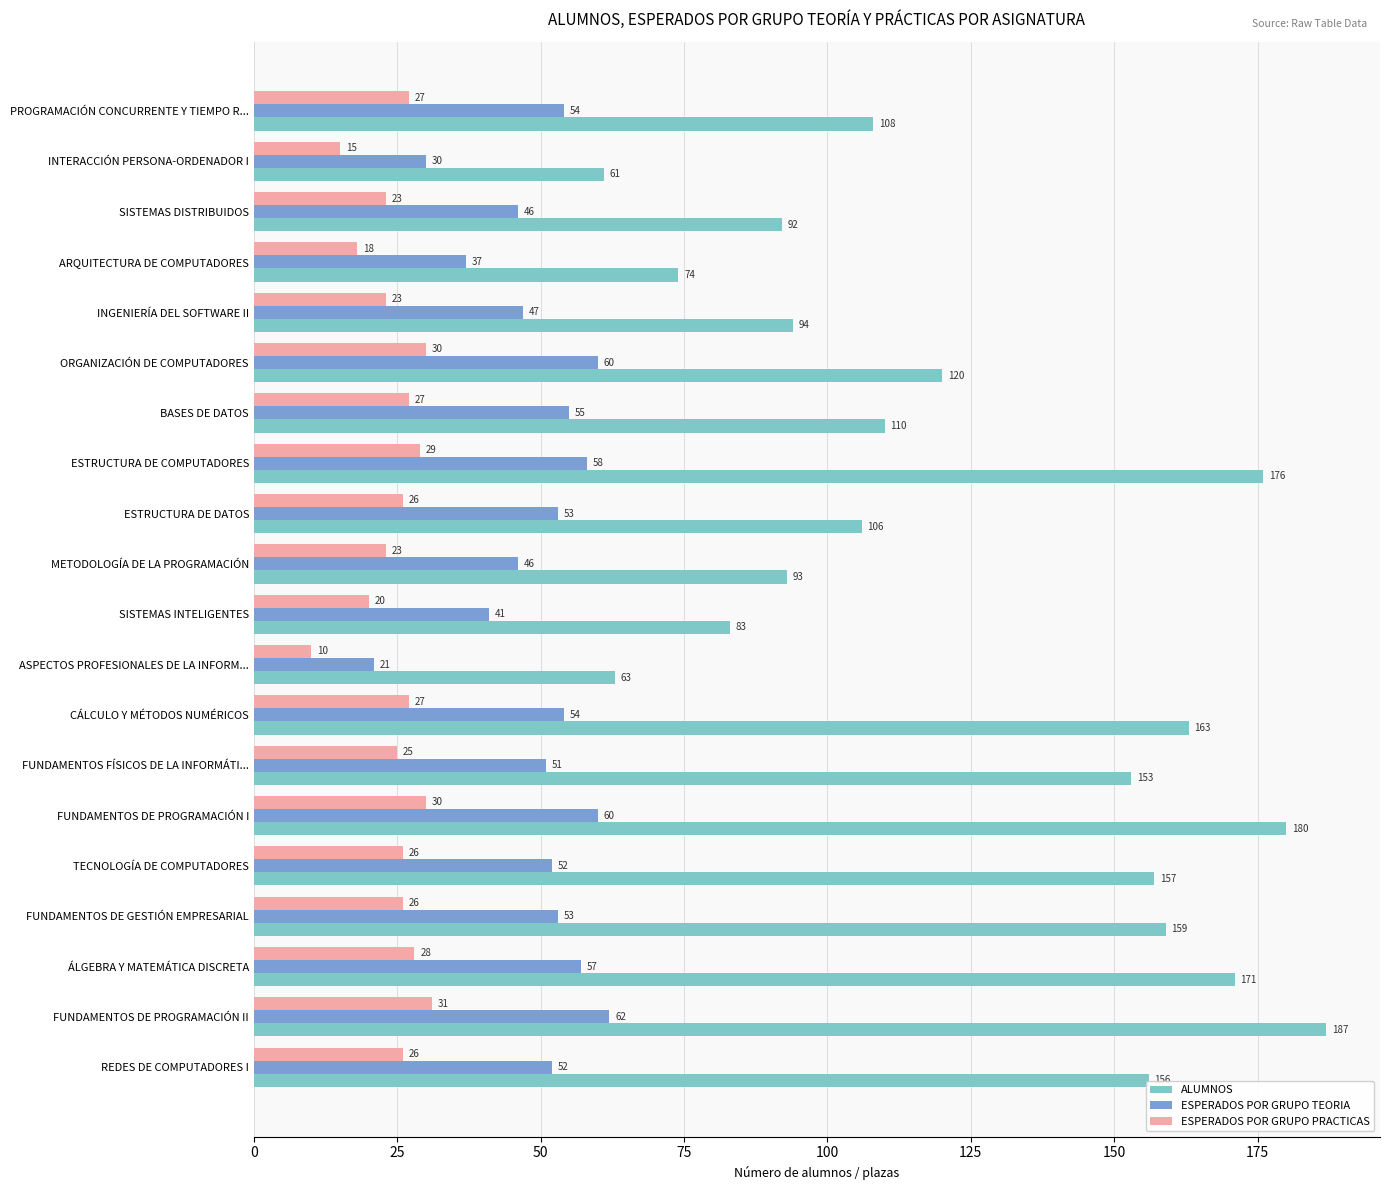

Which series has the largest total across all categories?

ALUMNOS